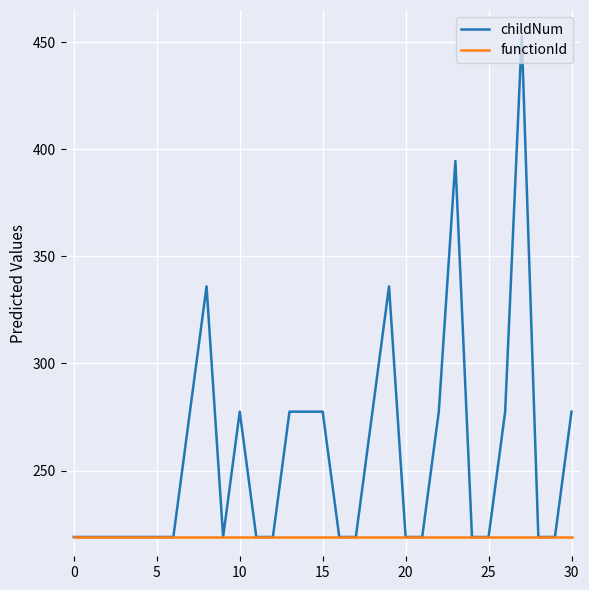

What is the greatest value displayed?

453.0